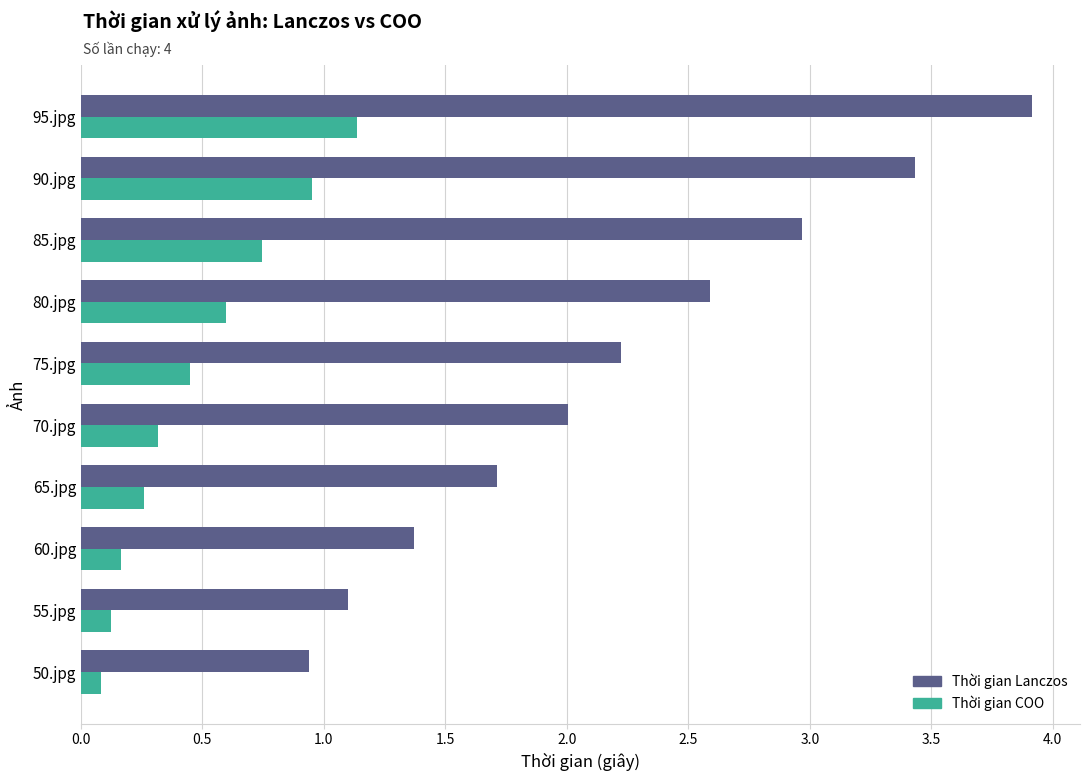

At which label does Thời gian COO reach its peak?

95.jpg